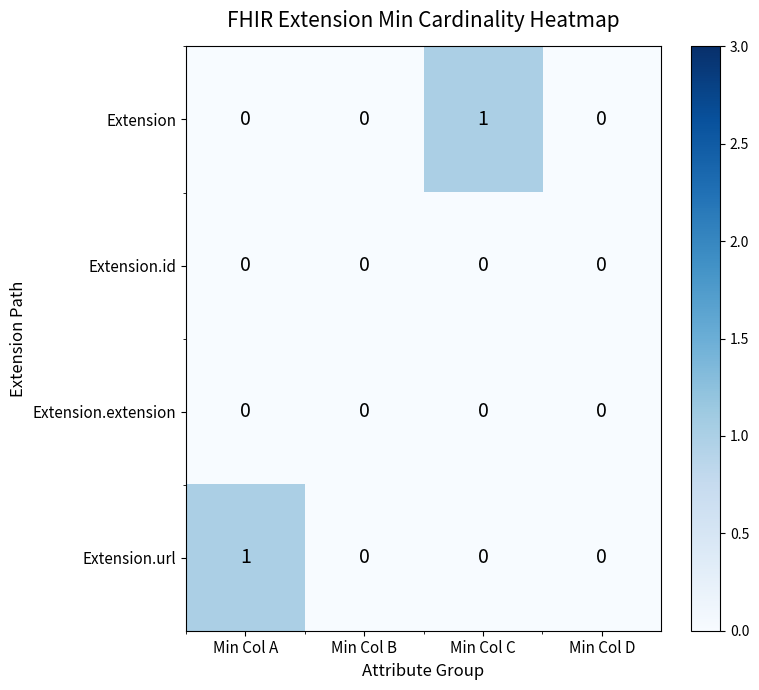

What is the greatest value displayed?

1